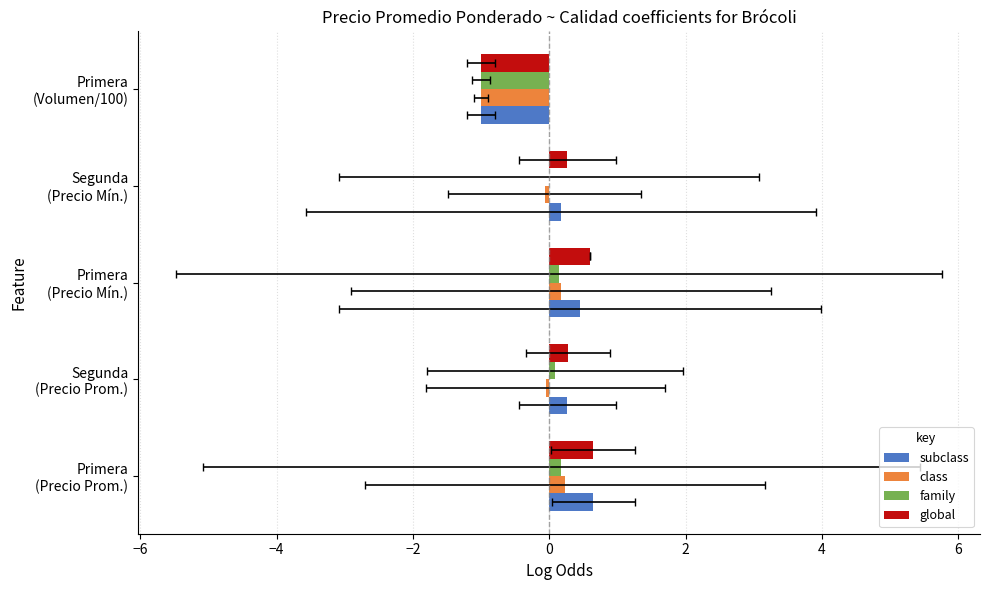

What is the maximum value shown in the chart?

0.6